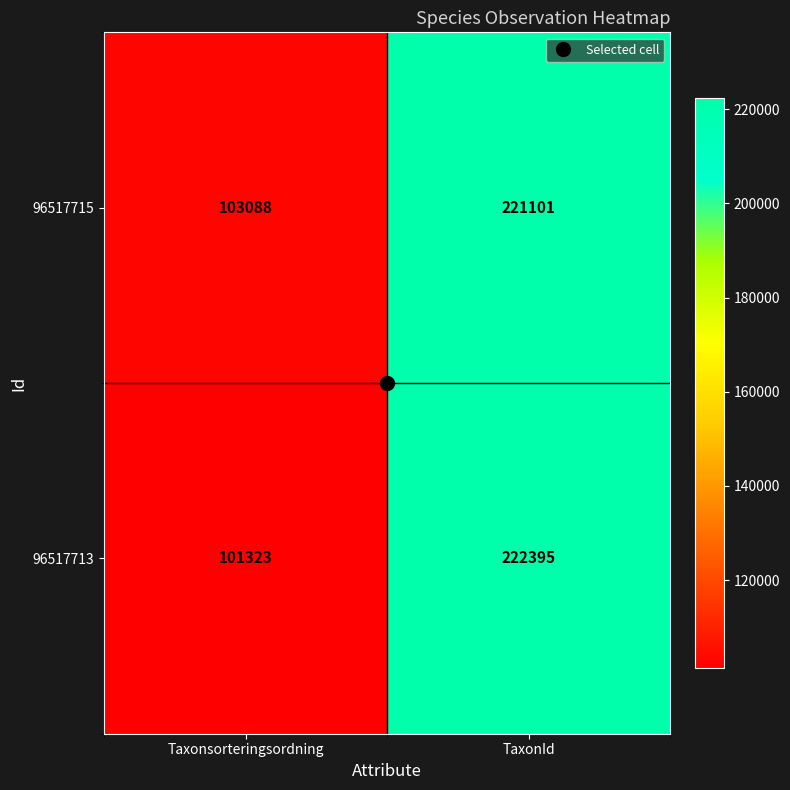

What is the difference between the maximum and minimum values in the 96517713 series?

121072